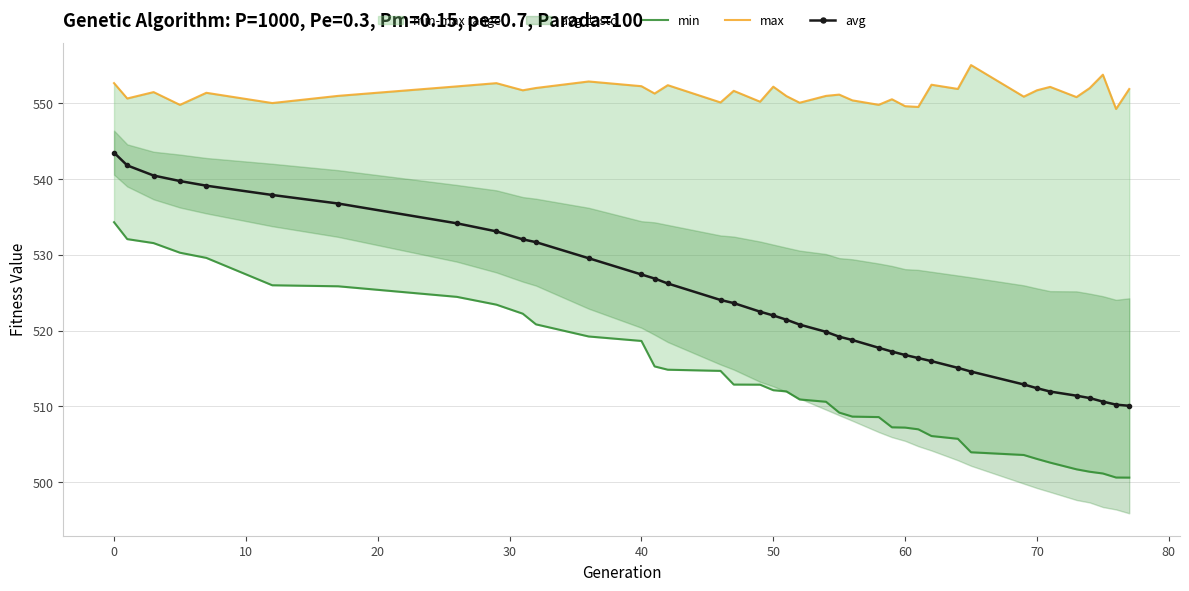

True or false: avg and max intersect in this chart.

False